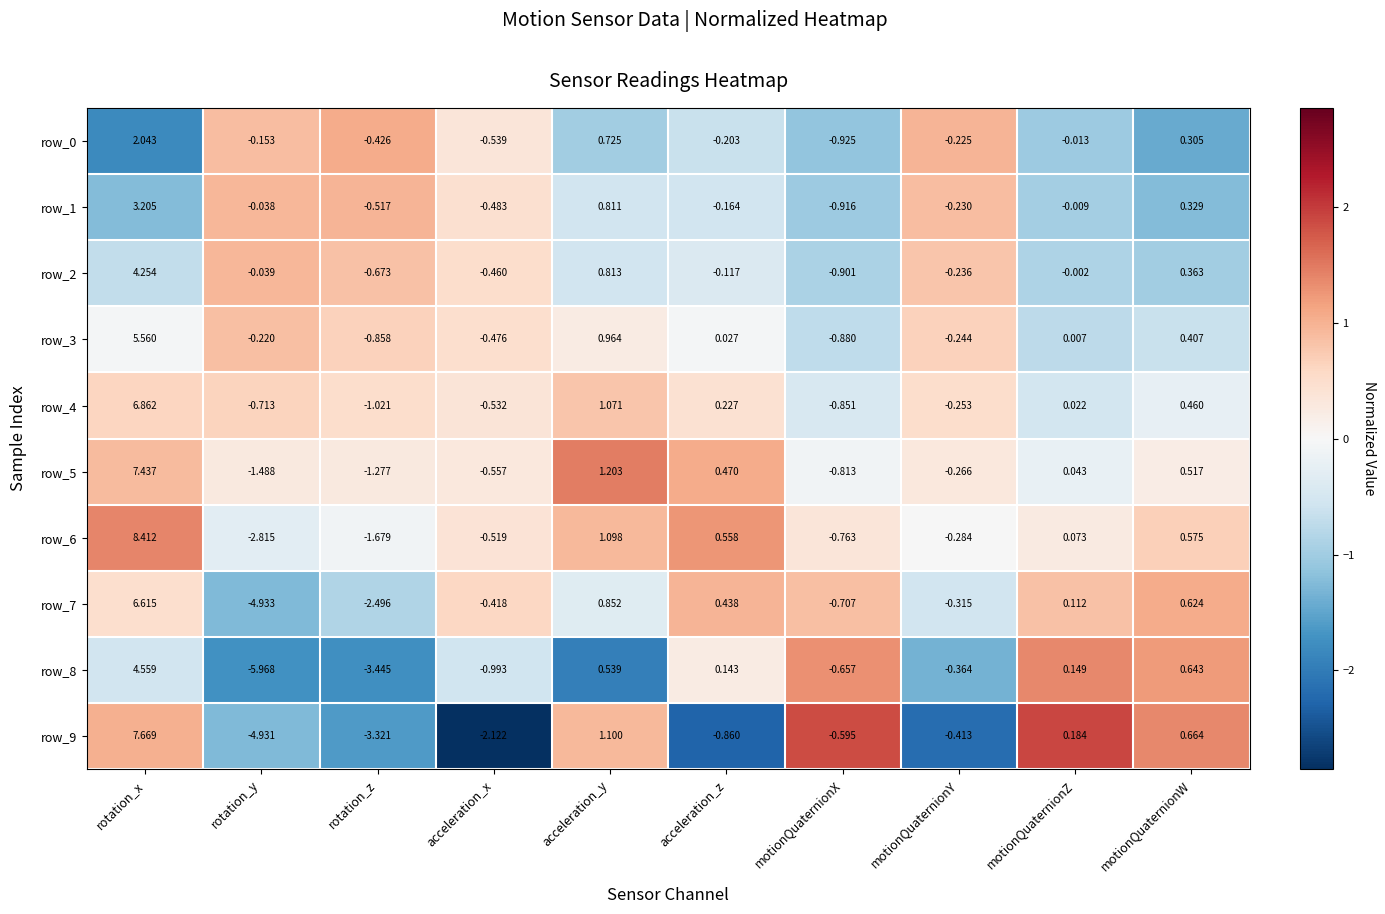

Is it true that row_1 equals -1.8 at motionQuaternionZ?

False